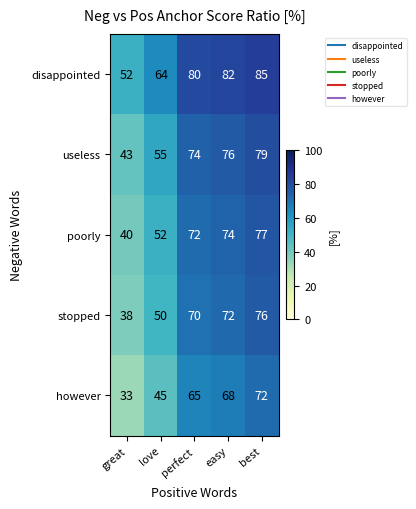

What is the maximum value shown in the chart?

85